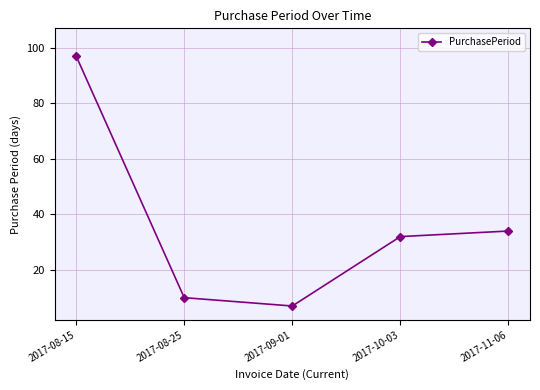

How many points are lower than both their immediate neighbors (excluding endpoints)?

1